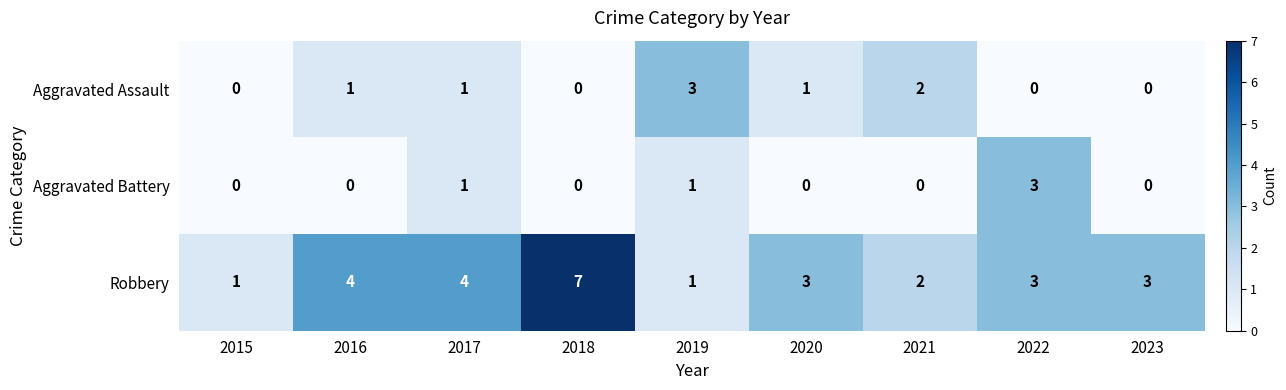

What is the spread (max minus min) of values at 2016?

4